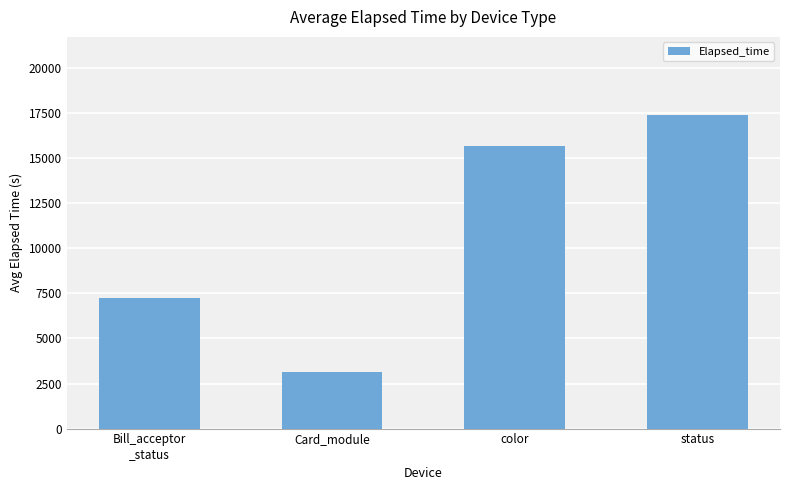

Is it true that the value at Bill_acceptor
_status is 7253?

True